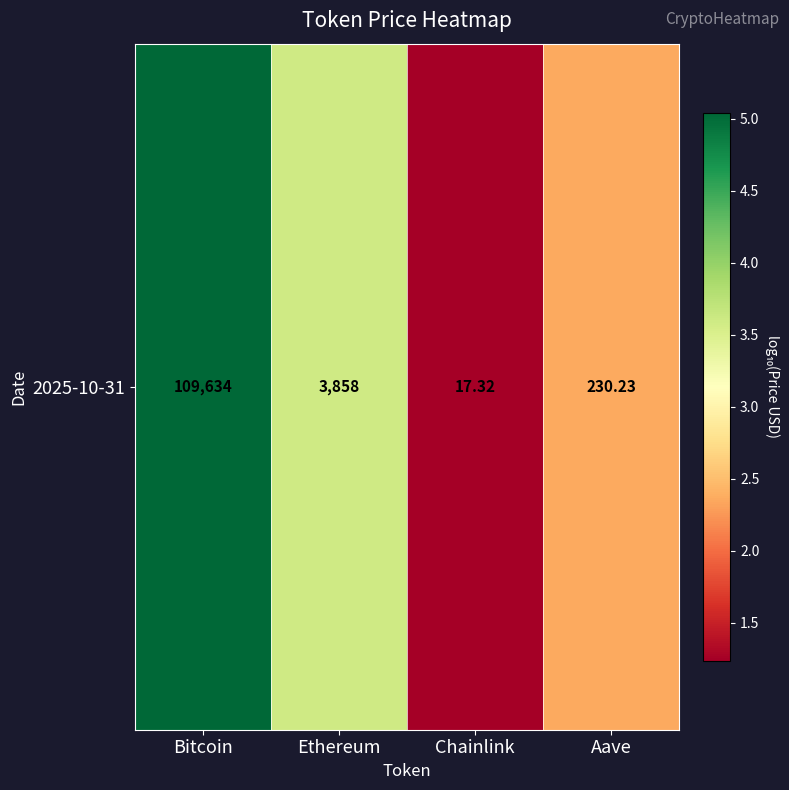

At which label is the value closest to 3?

Ethereum